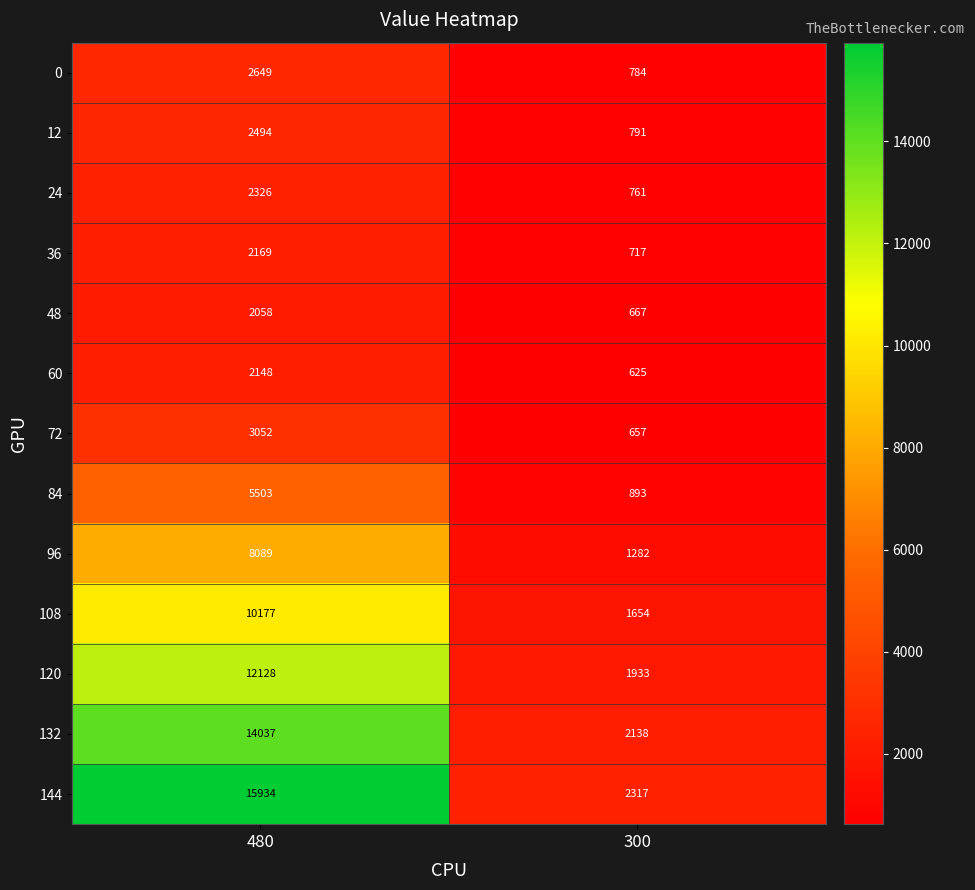

Which series has the widest spread of values?

144